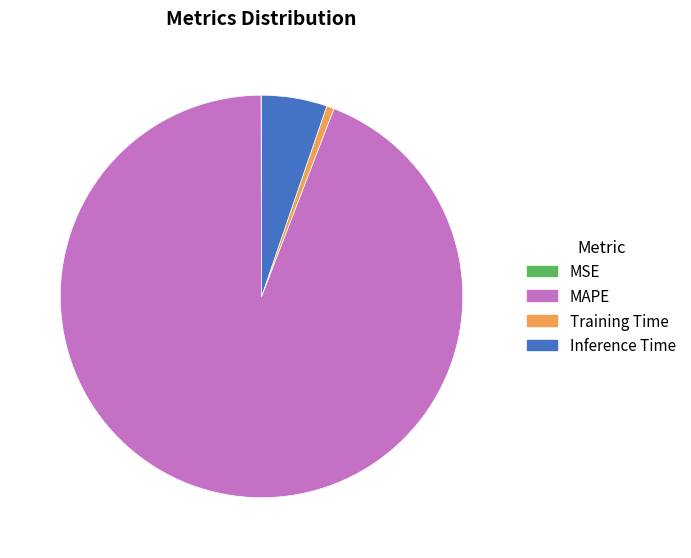

Which has a higher value, Inference Time or Training Time?

Inference Time